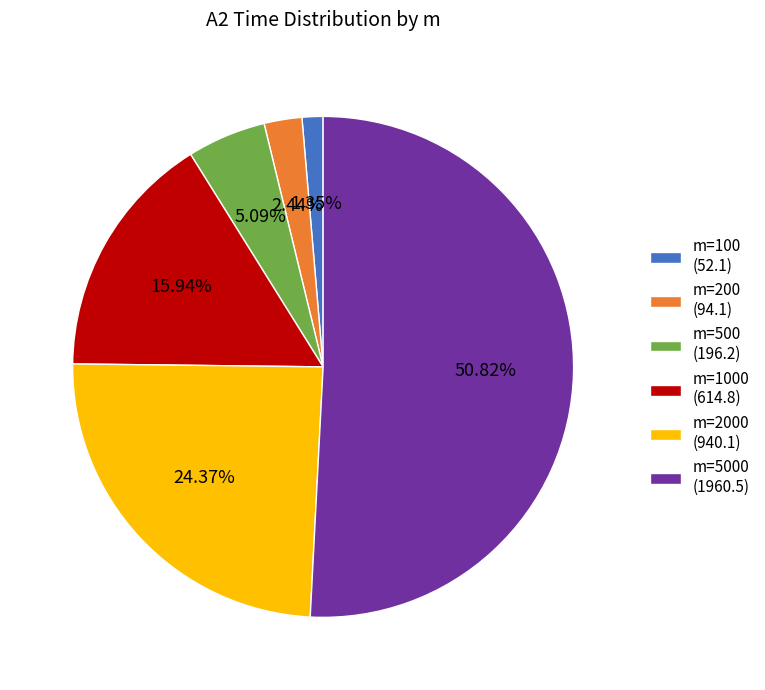

Which category has the biggest portion of the pie?

m=5000 (1960.5)